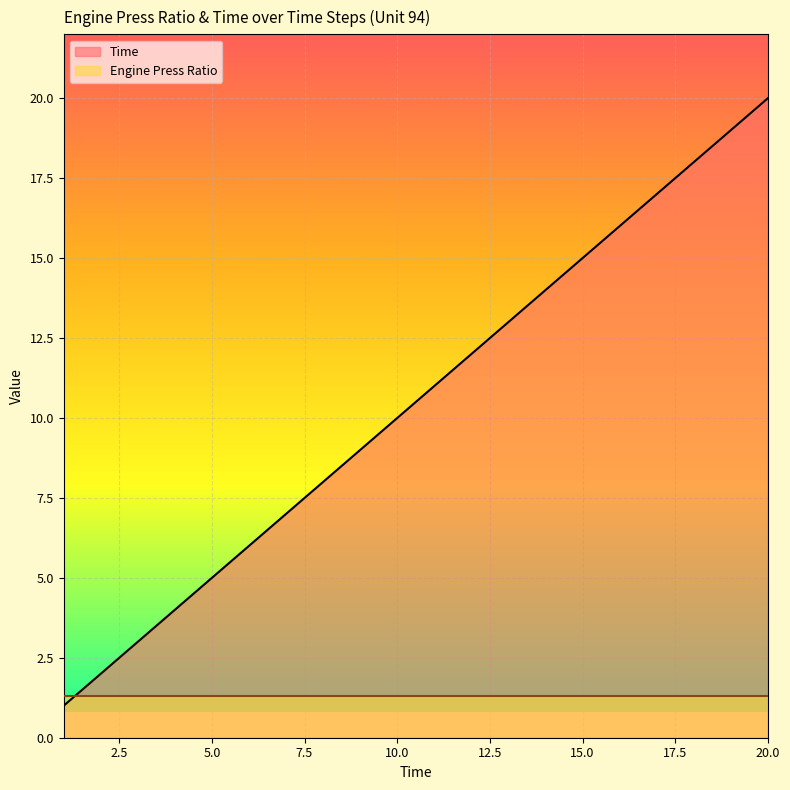

The value at 15 is 15. True or false?

True